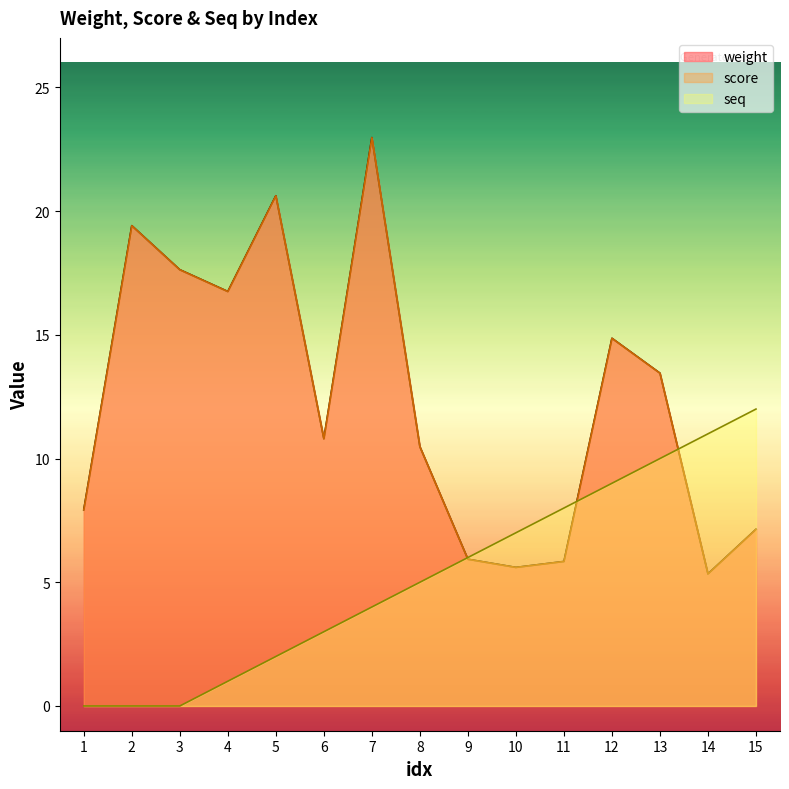

What are all the series names shown in the legend?

weight, score, seq